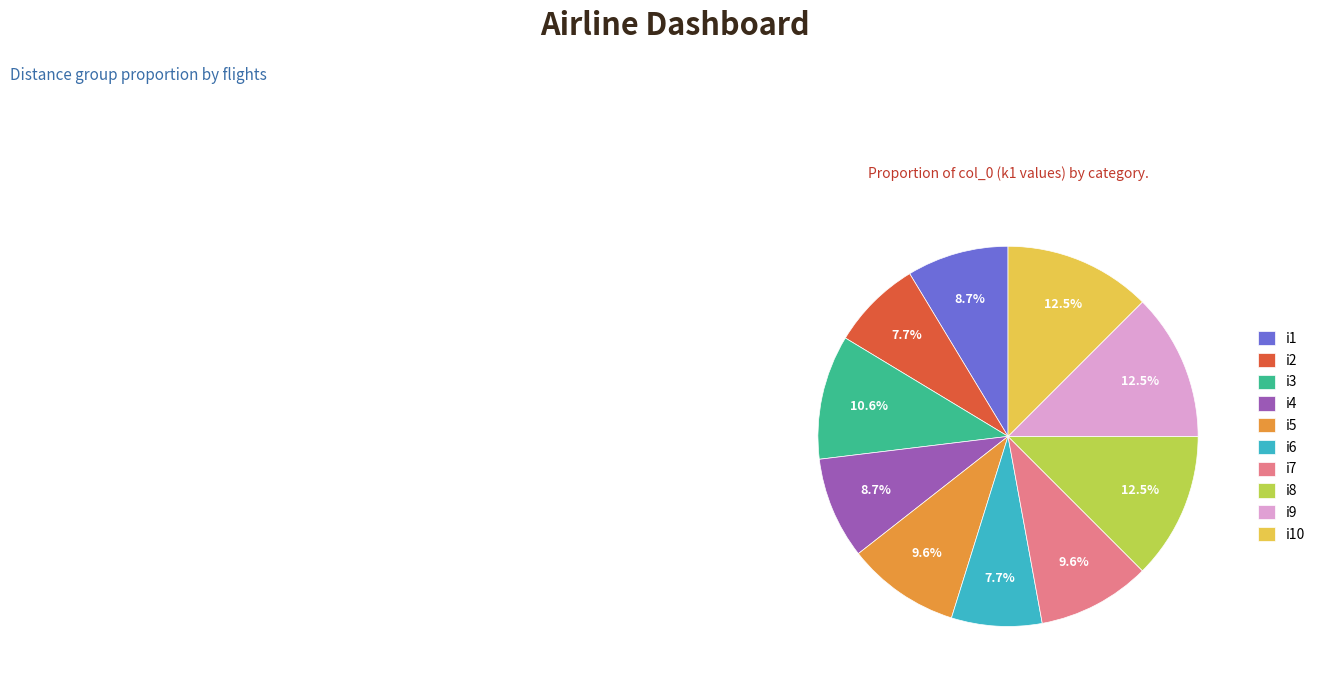

What percentage is the i6 slice, to the nearest percent?

8%